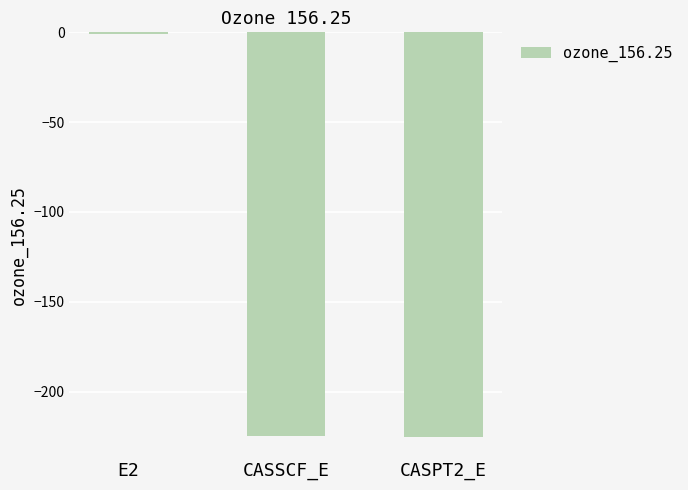

True or false: the data shows -225.2 at CASPT2_E.

True